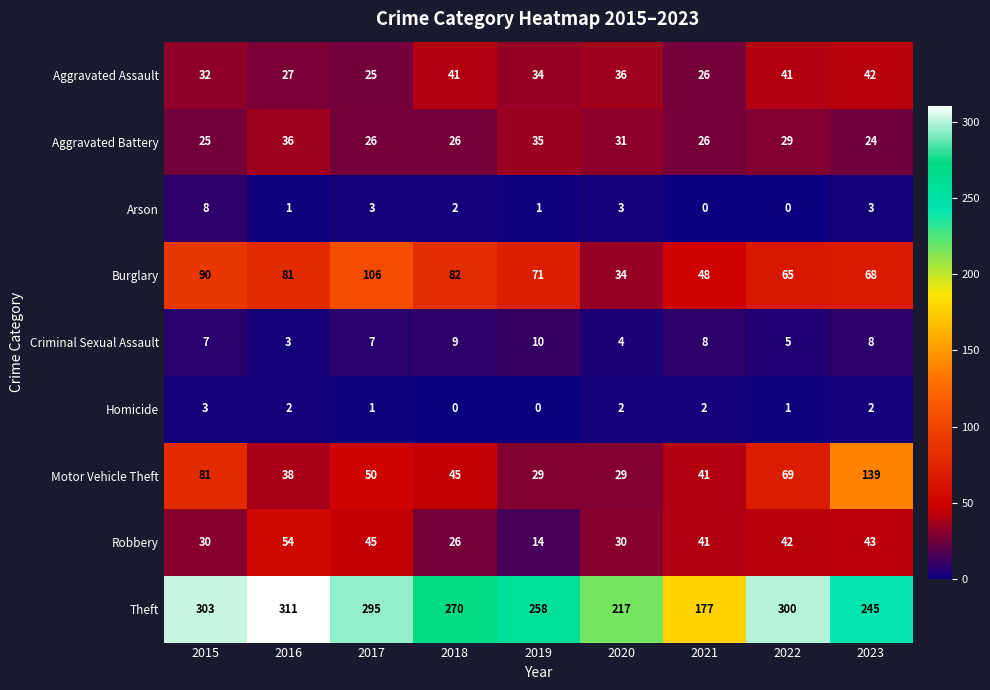

Read the Aggravated Battery value at 2021.

26